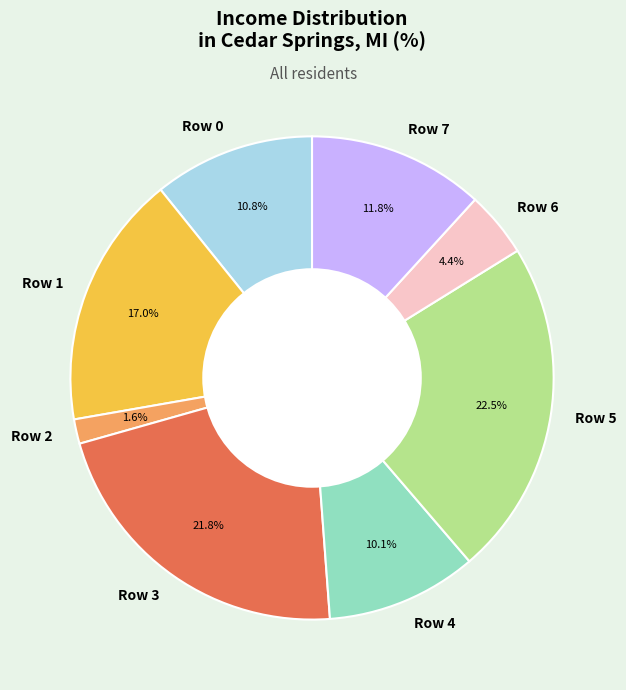

Rank the categories by value from lowest to highest.

Row 2, Row 6, Row 4, Row 0, Row 7, Row 1, Row 3, Row 5